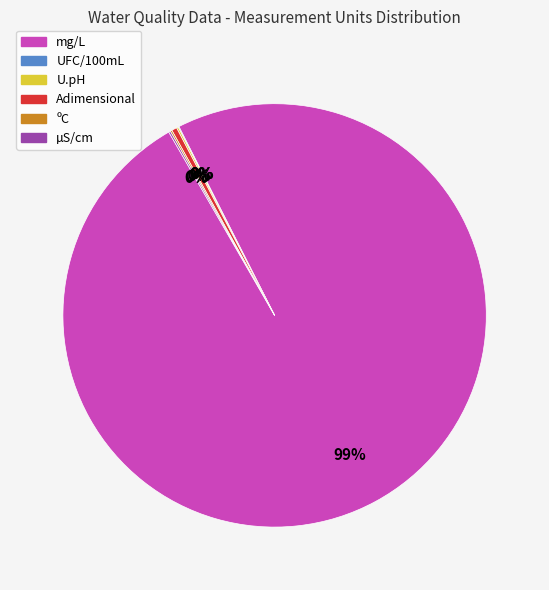

Does Adimensional account for over 50% of the chart?

No